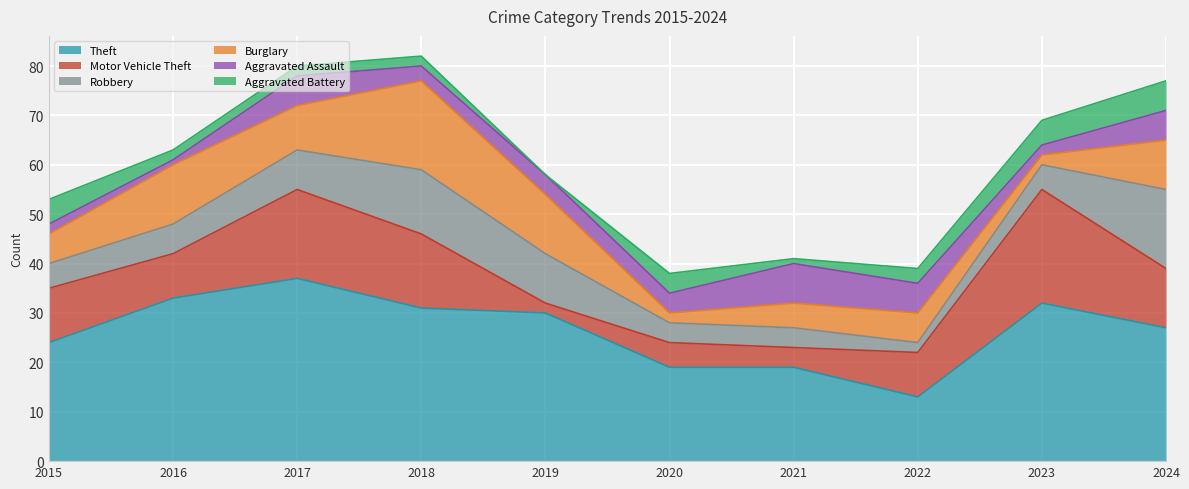

What is the value of the Motor Vehicle Theft point at the 4th from the left?

15